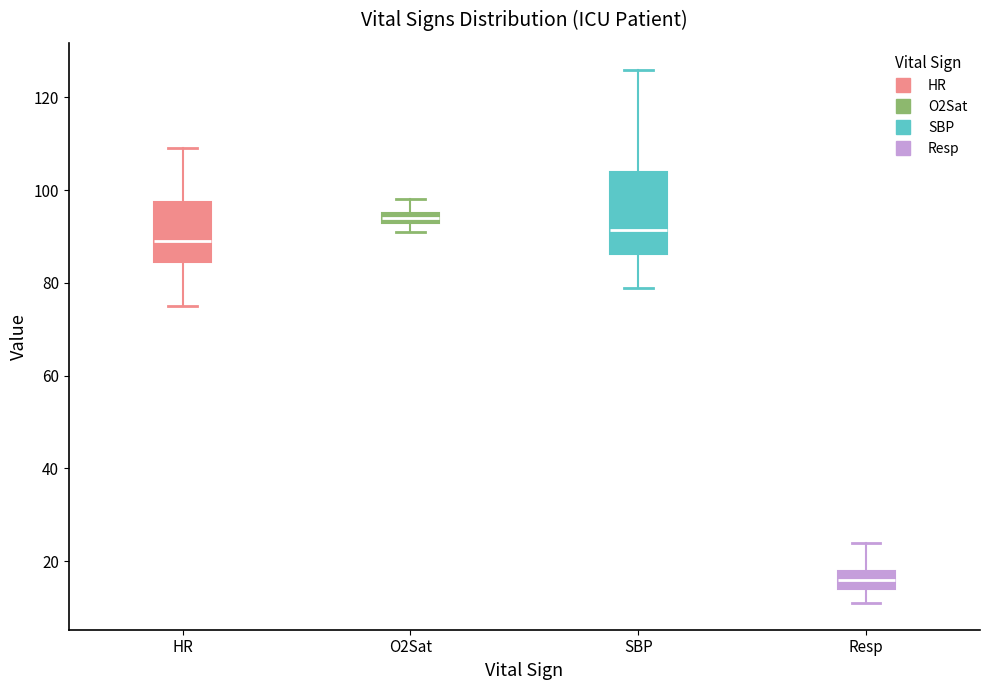

Where does the median line of the box for SBP sit on the y-axis? The values are not printed on the chart, so give them approximately, as read against the axis.

92